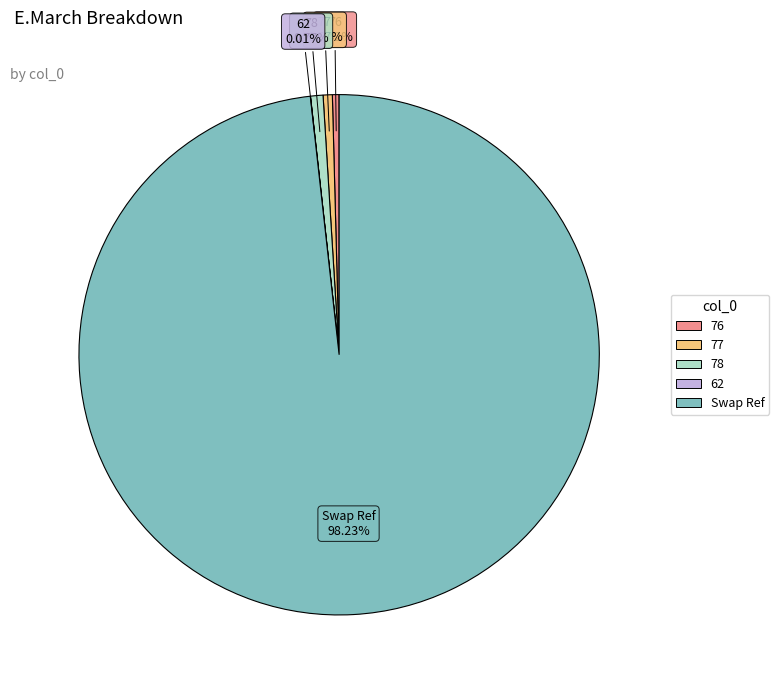

Is there any slice that represents more than half of the pie?

Yes